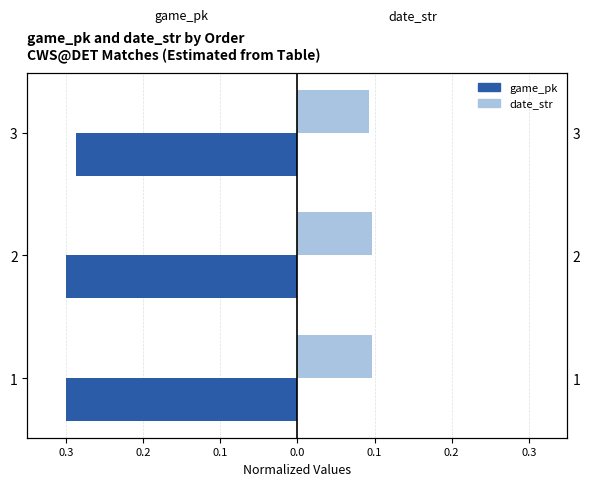

Which has a higher value, 2 or 3?

3